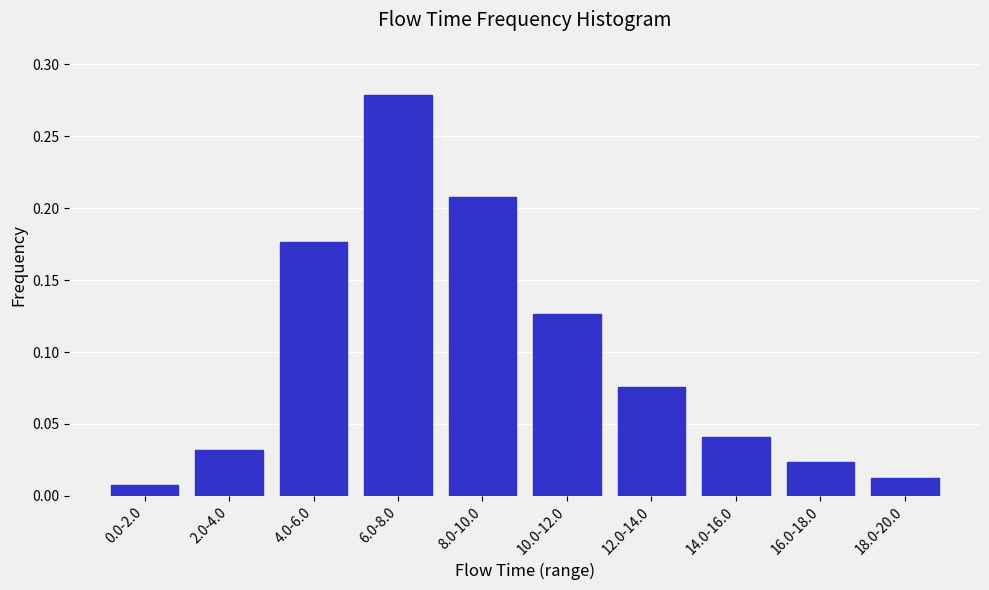

What position from the left is 8.0-10.0?

5